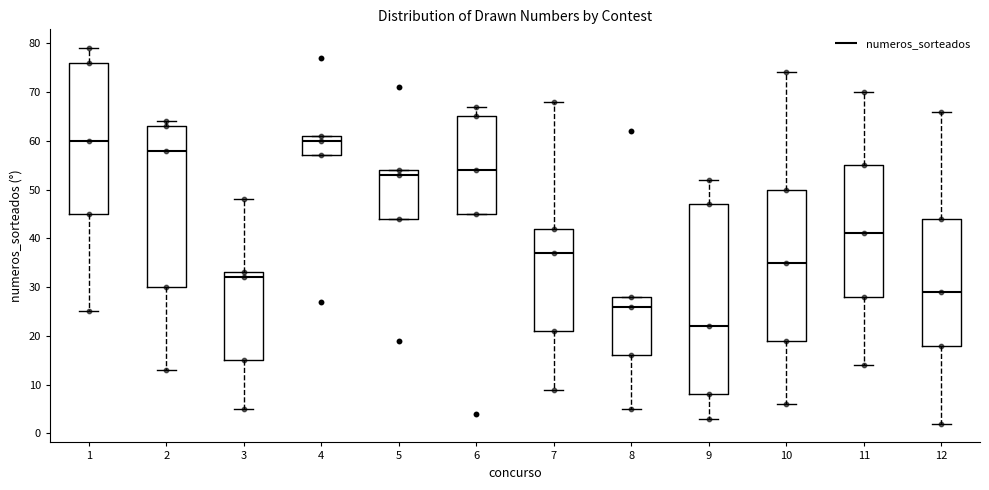

Which box is the tallest, from its lower edge to its upper edge?

9